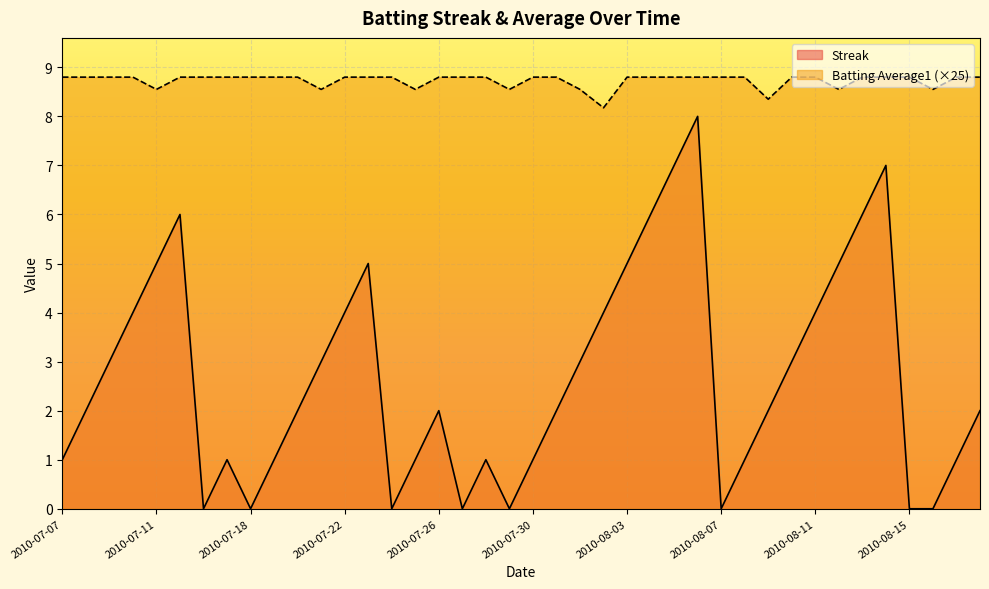

What is the spread (max minus min) of values at 2010-07-28?

7.8